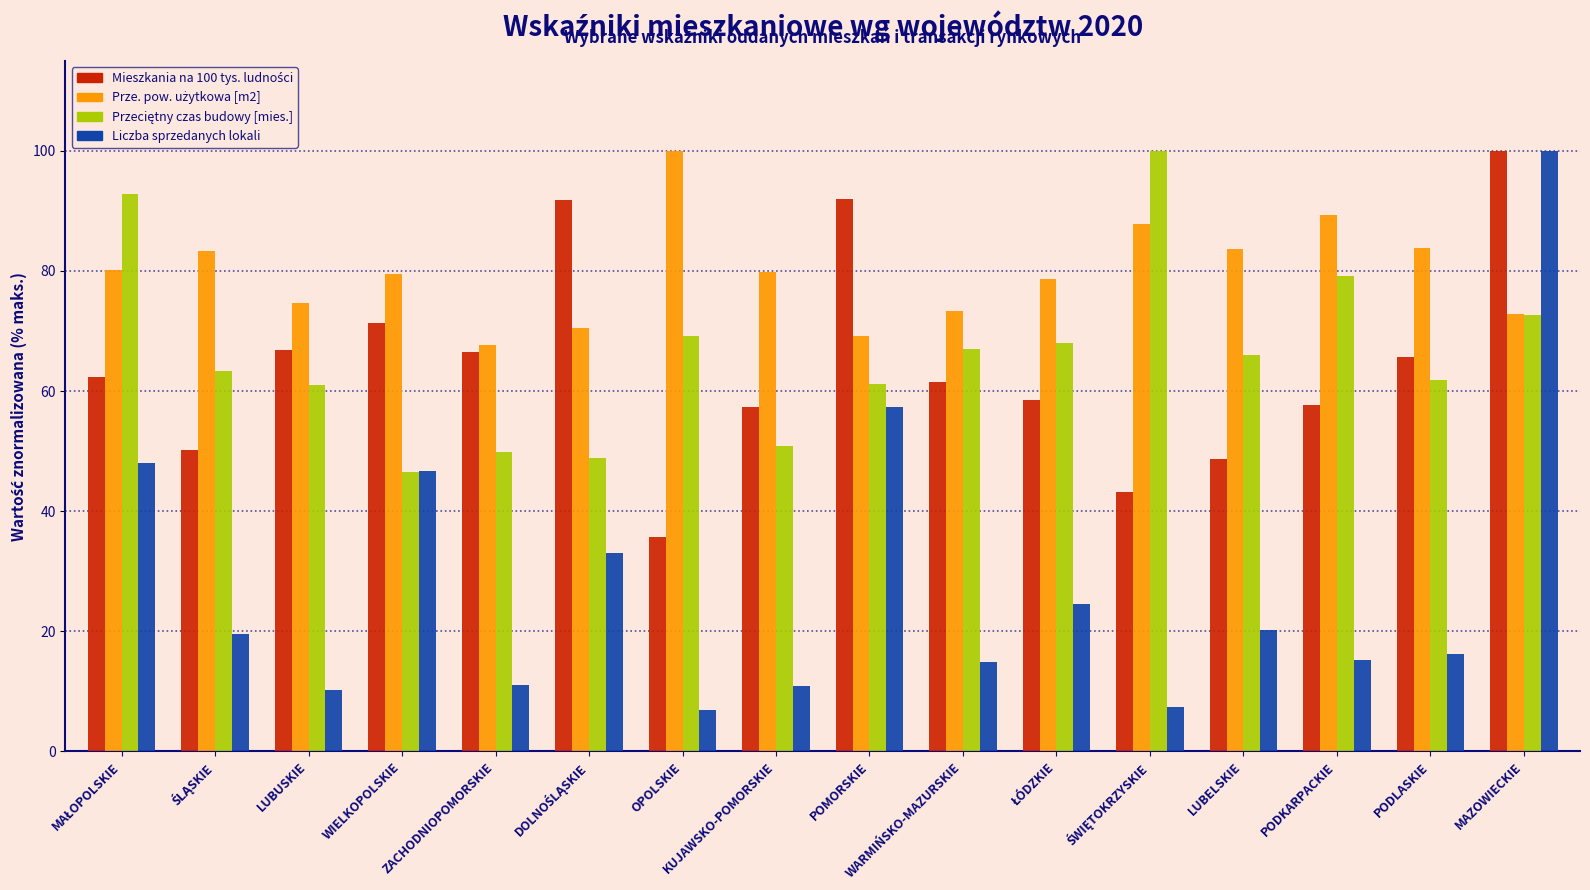

At which category is the sum across all series the highest?

MAZOWIECKIE